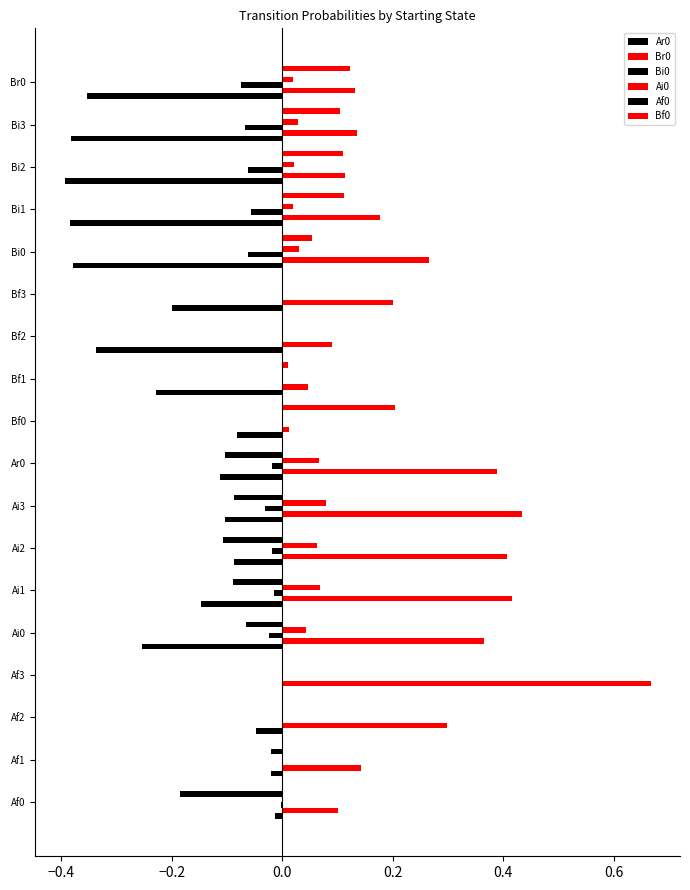

How many categories are shown in the chart?

18